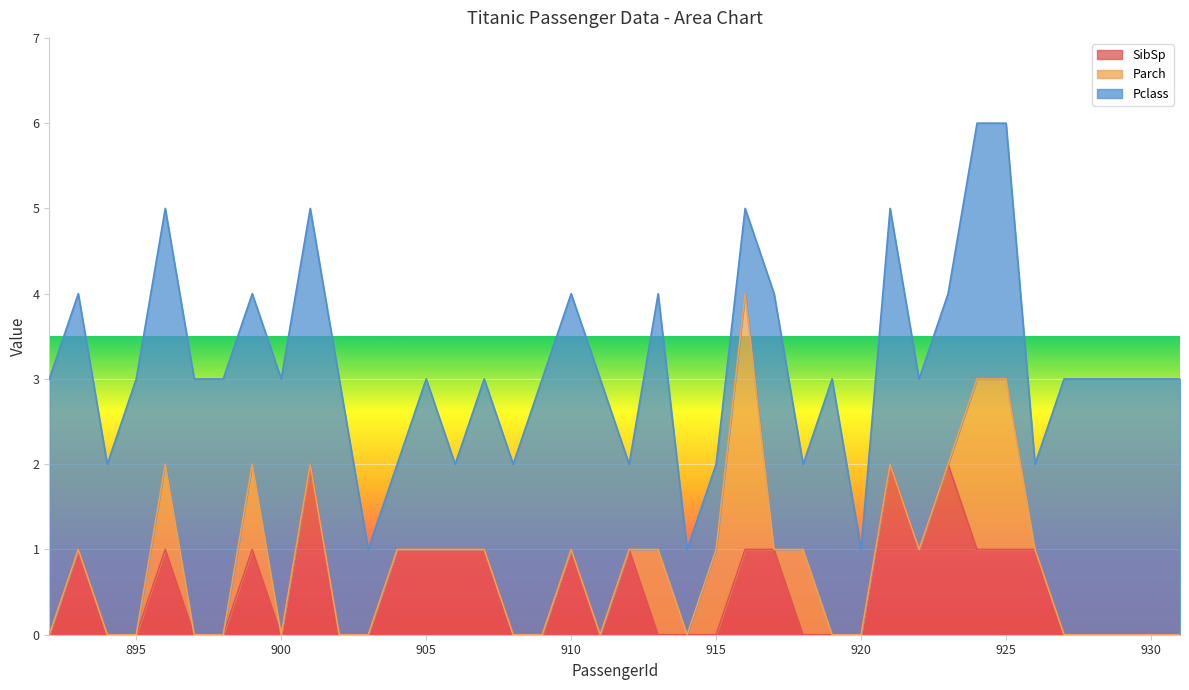

What is the maximum value for Pclass?

3